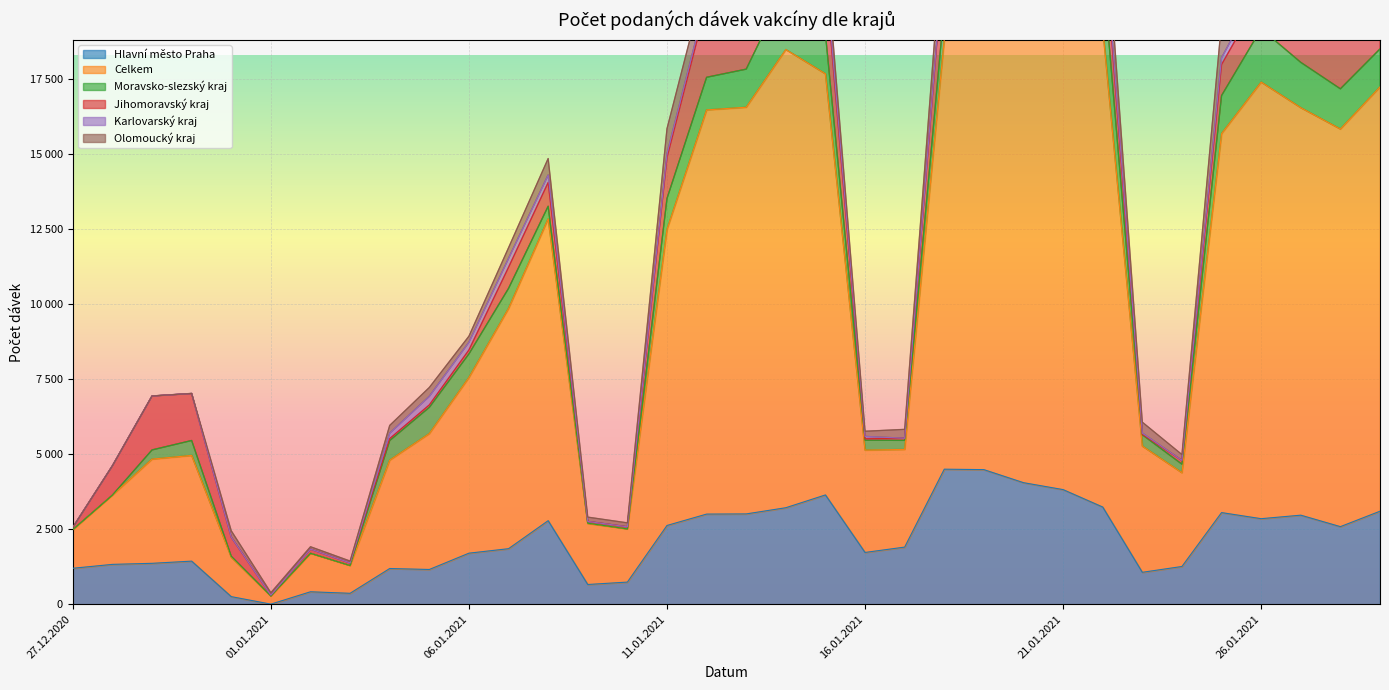

What is the average value of the Hlavní město Praha series?

2132